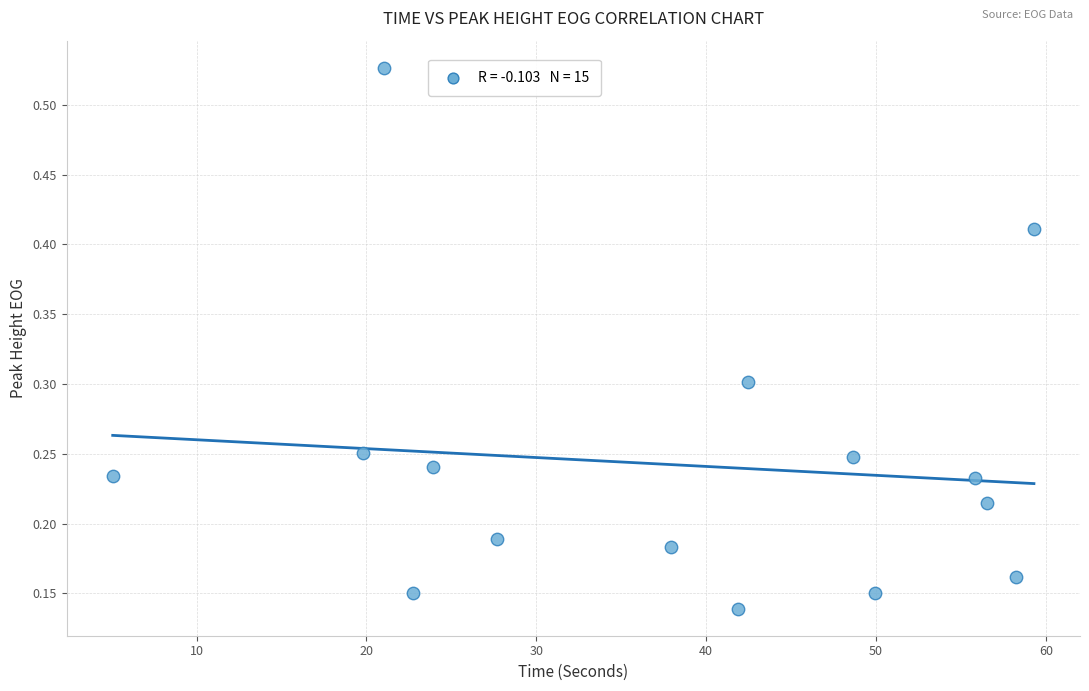

What is the range of X values (max minus min)?

54.2